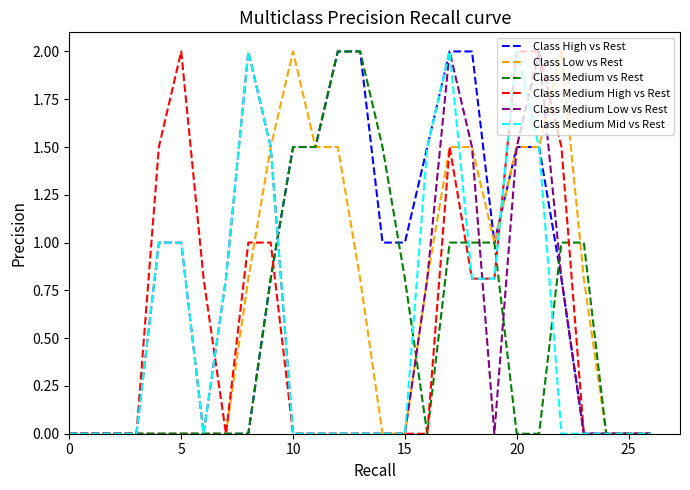

What is the maximum value shown in the chart?

2.0